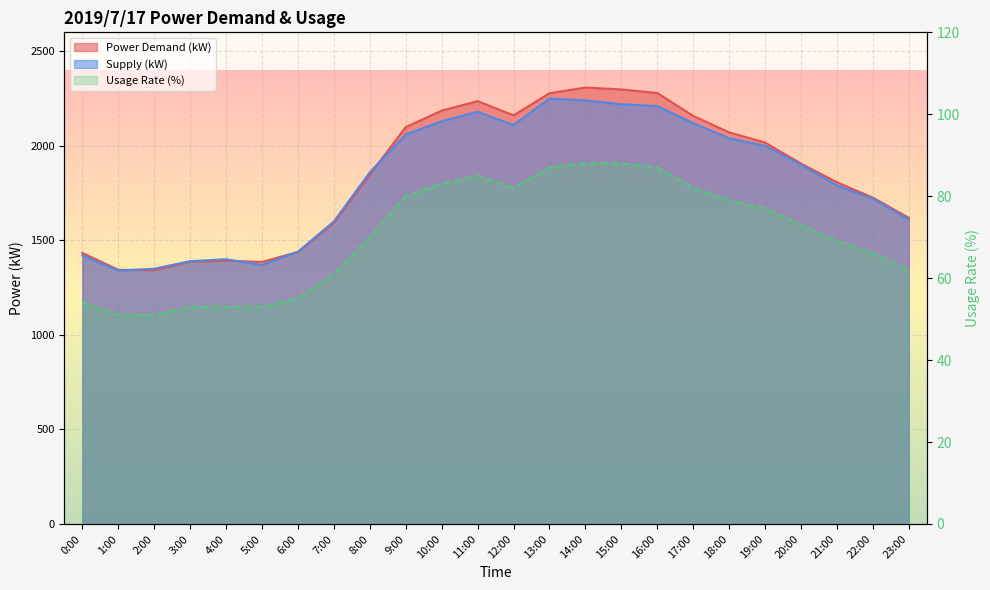

The value of Power Demand (kW) at 16:00 is 2279. True or false?

True